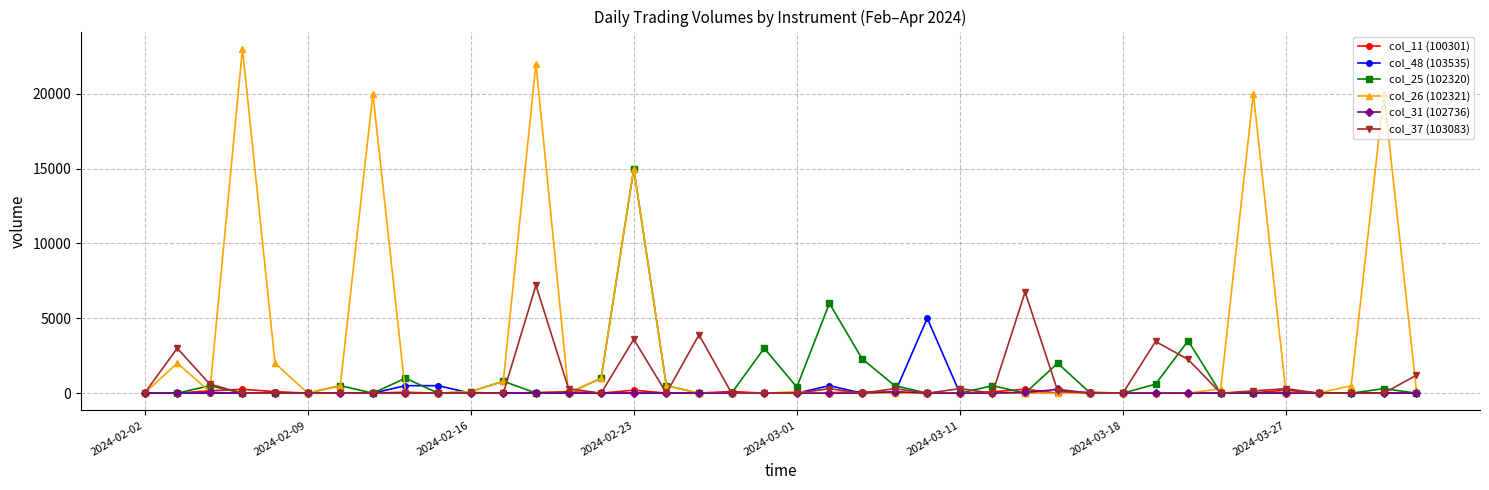

Which series has the largest total across all categories?

col_26 (102321)